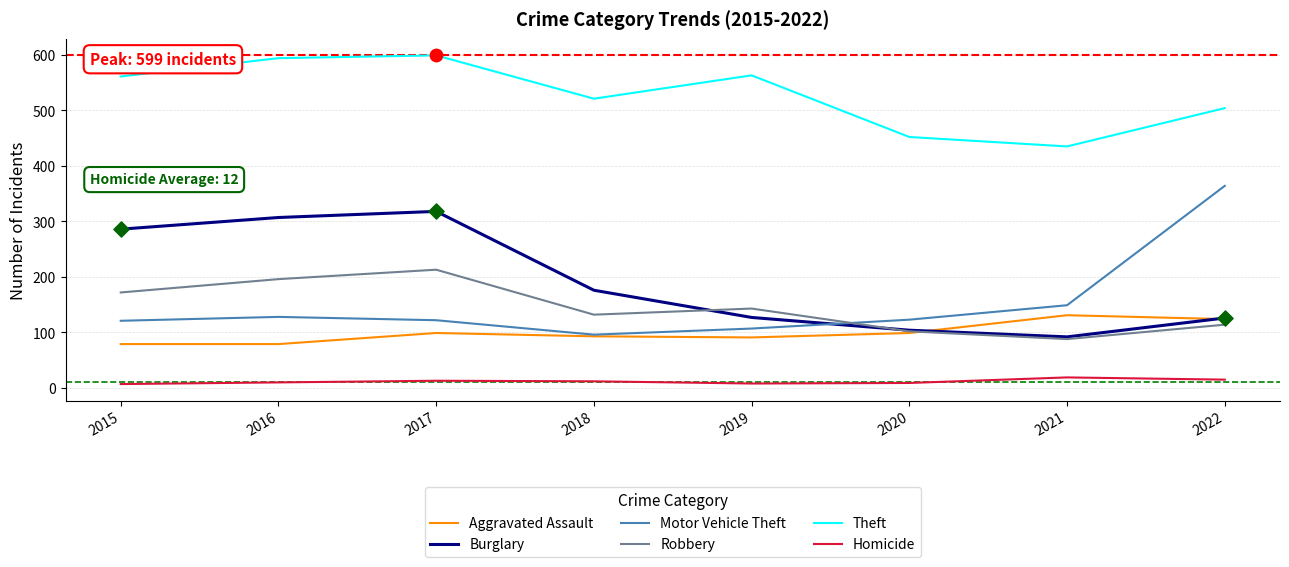

Which series changed the most between 2016 and 2022?

Motor Vehicle Theft